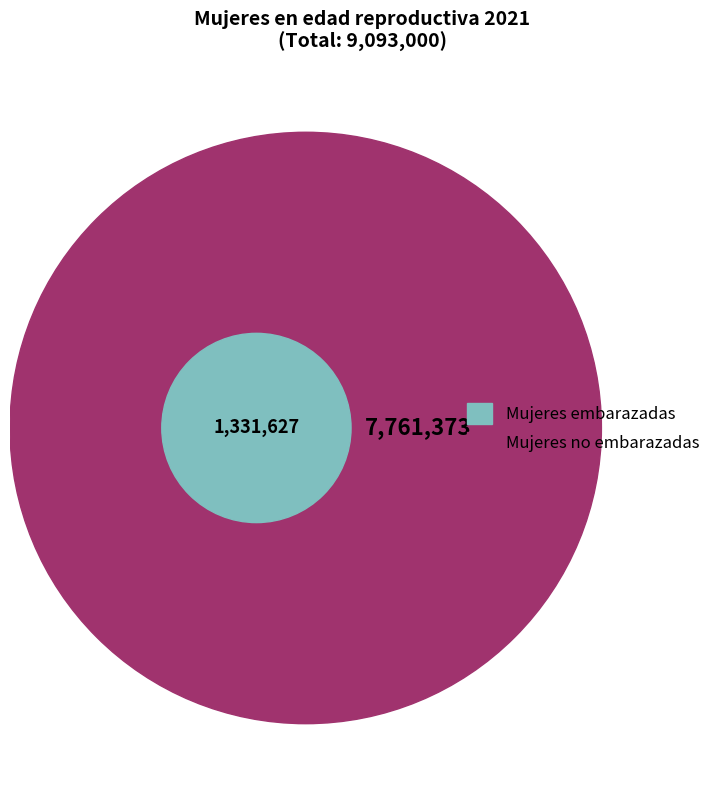

To the nearest percent, what is the difference between the Mujeres embarazadas and Mujeres no embarazadas slice percentages?

71%